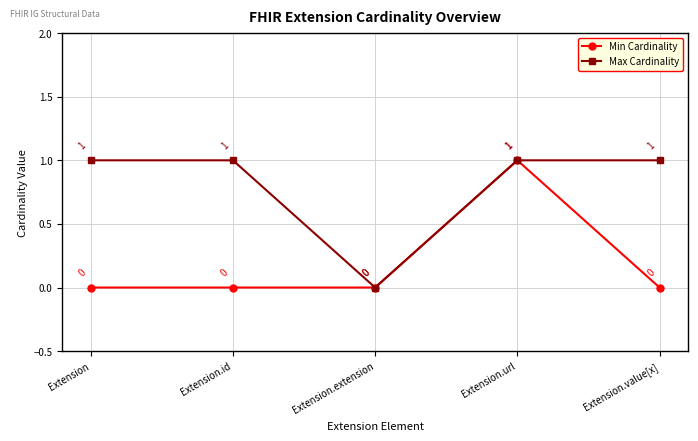

Reading left to right, list all the values displayed in this chart.

Min Cardinality: 0	0	0	1	0
Max Cardinality: 1	1	0	1	1